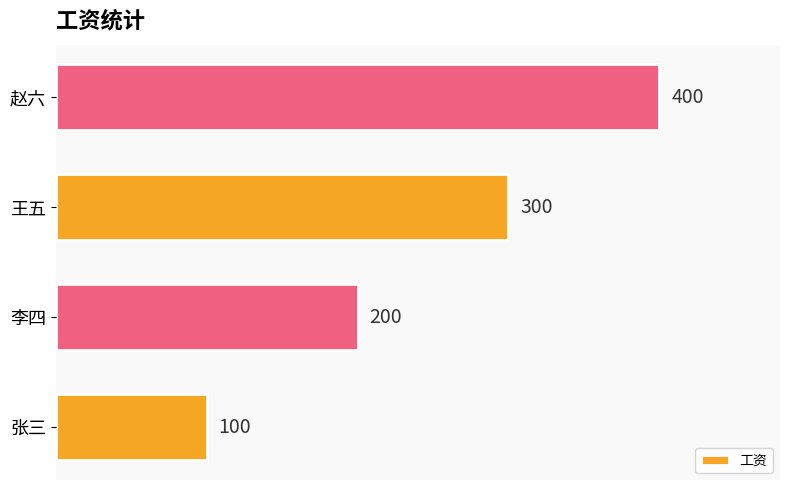

Rank the categories by value from lowest to highest.

张三, 李四, 王五, 赵六